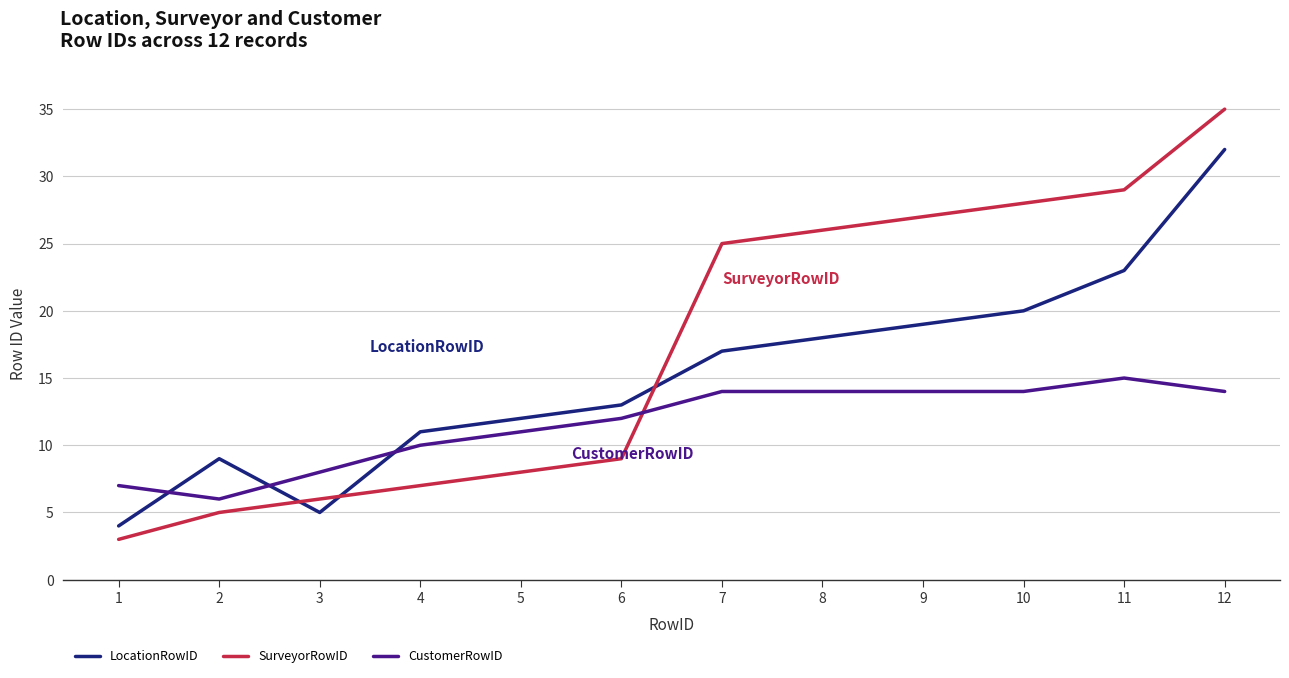

Between 5 and 11, which series saw the biggest shift?

SurveyorRowID